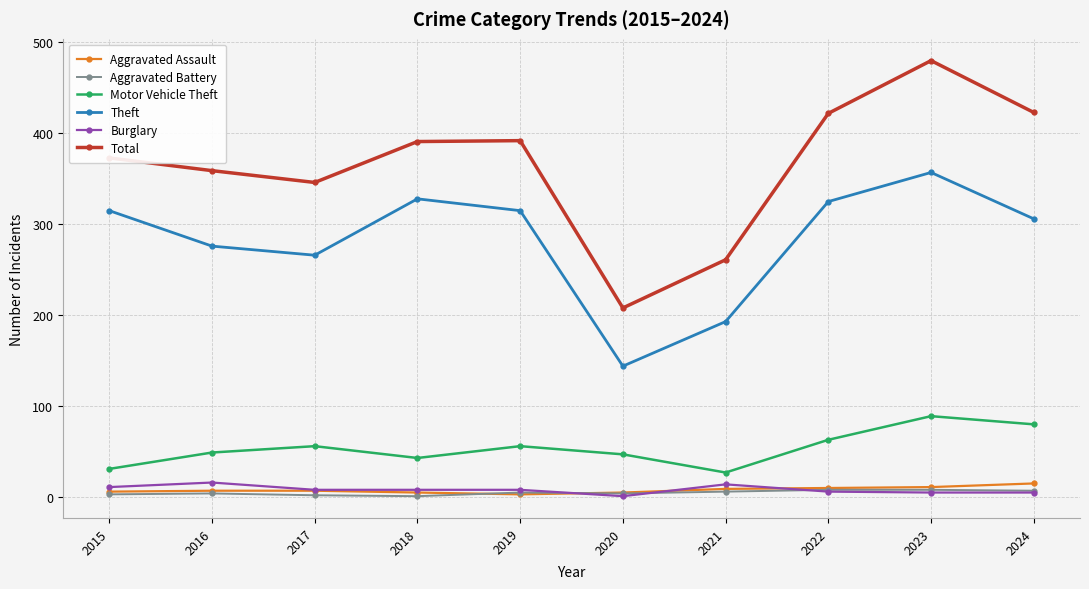

Which series has the widest spread of values?

Total